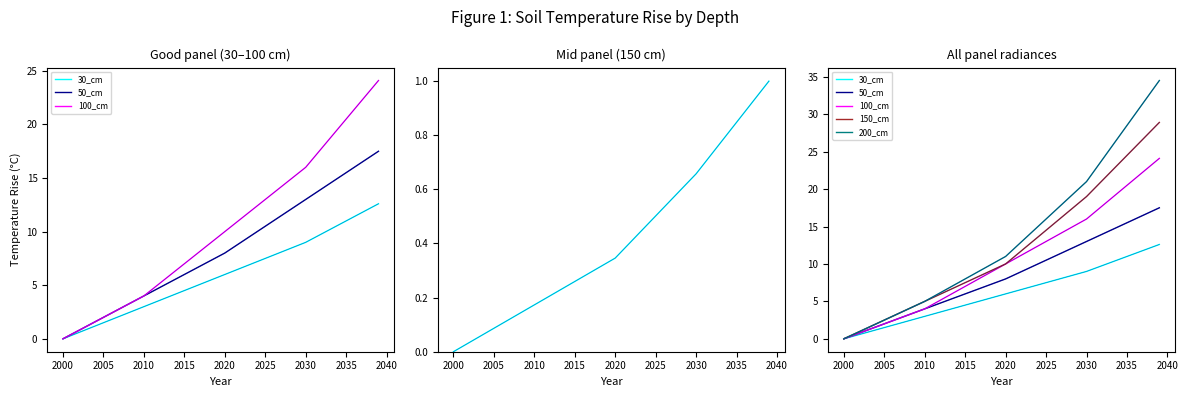

Which series has the largest total across all categories?

200_cm